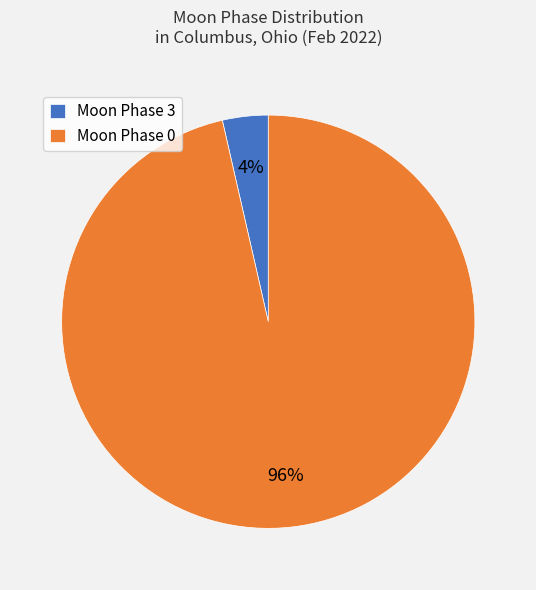

Count the number of slices in the pie.

2